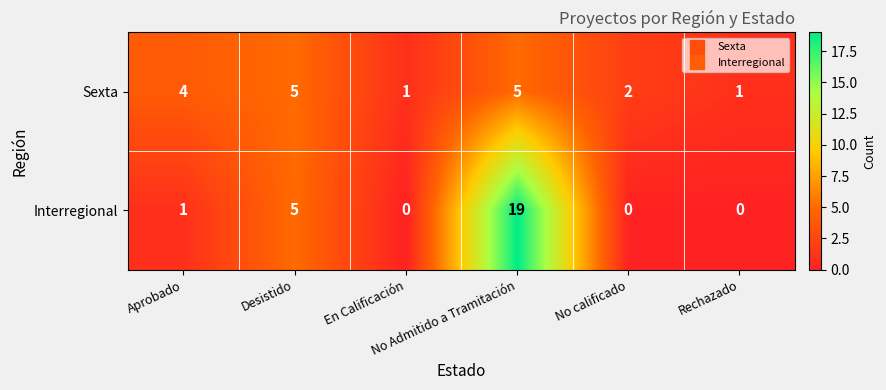

What is the sum of all Interregional values?

25